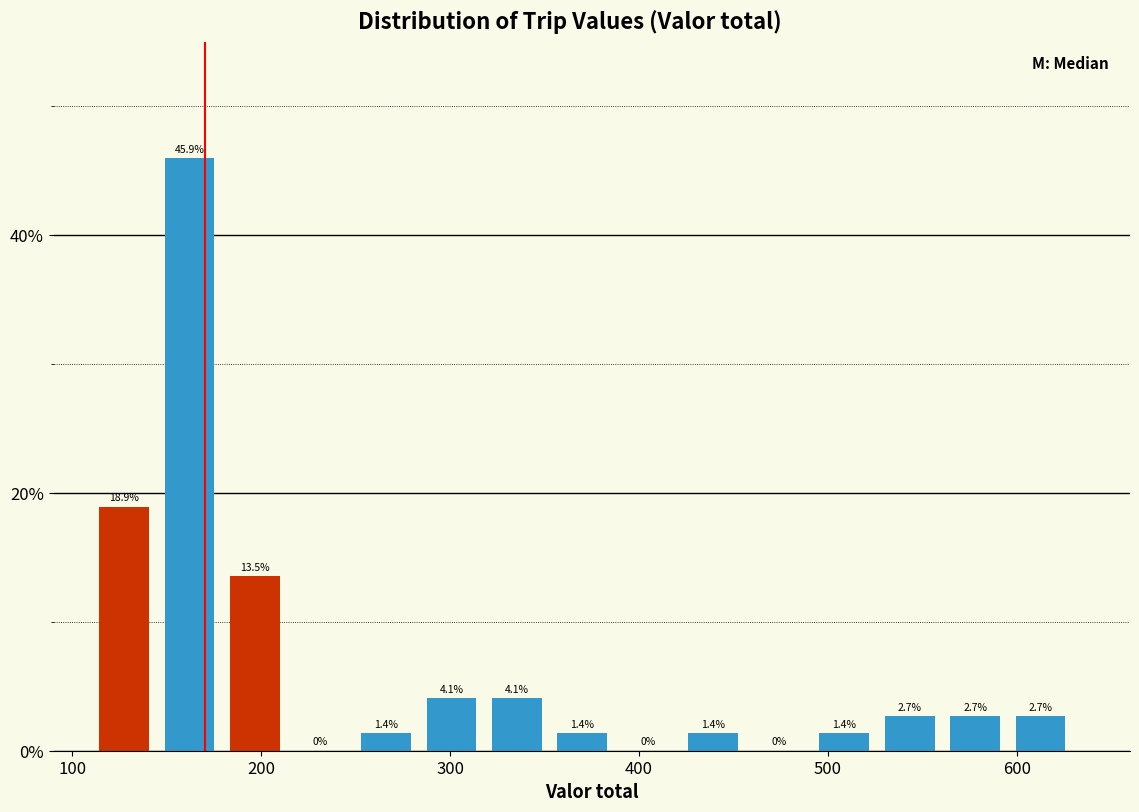

Read against the x-axis, roughly where is the centre of the tallest bar?

160